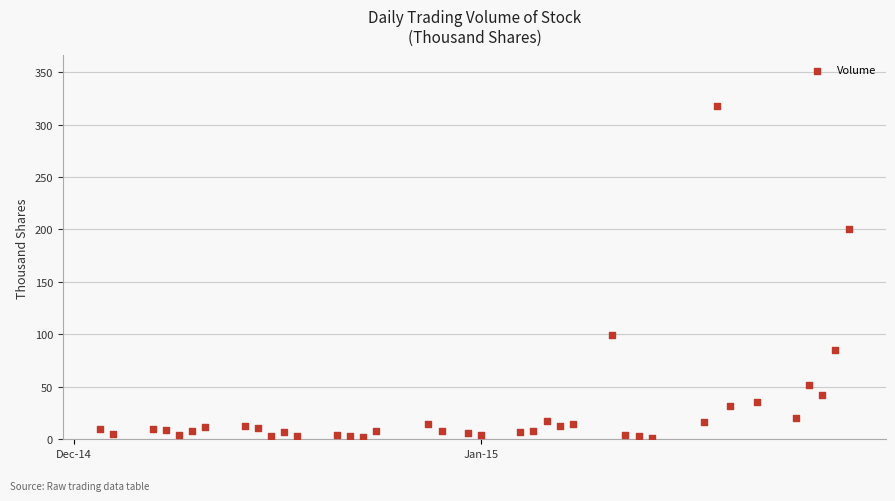

What Y value in the scatter plot is closest to 159?

200.6